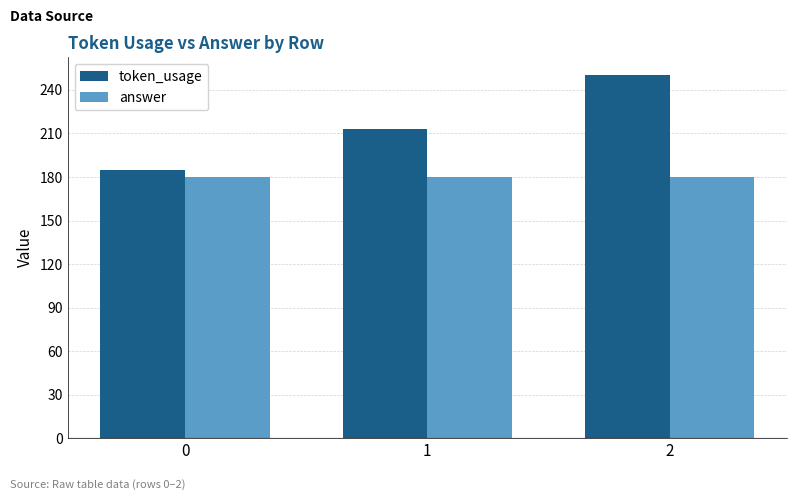

The token_usage series shows 286 at 0. True or false?

False